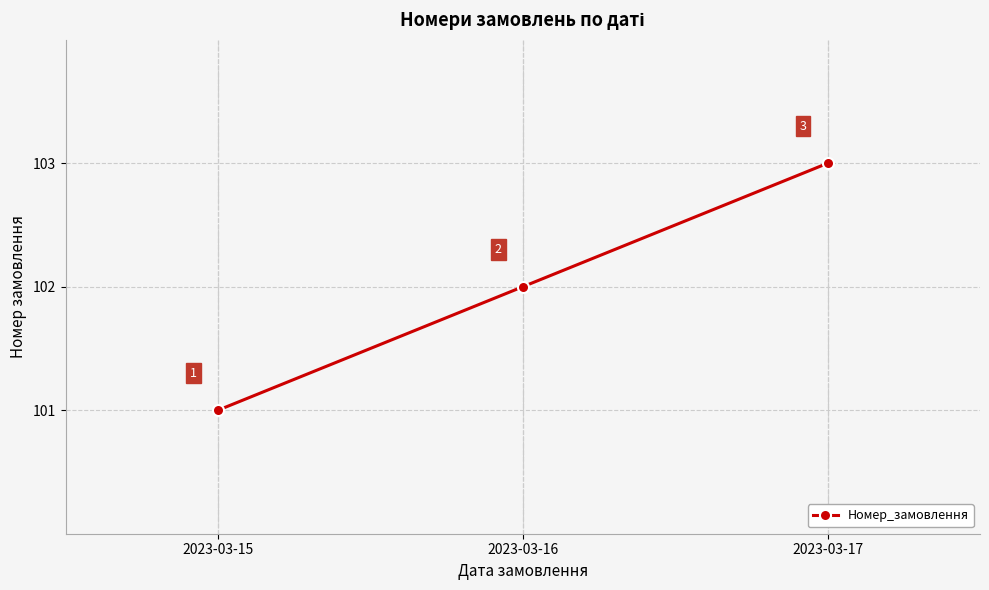

What is the value of the 1st point from the left?

101